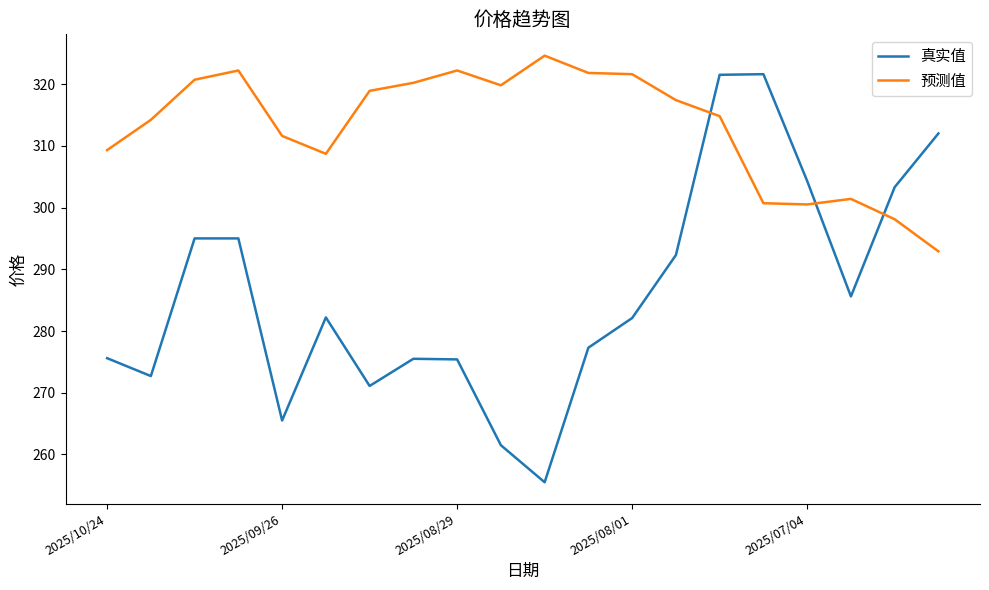

Rank the series by their average value, from lowest to highest.

真实值, 预测值